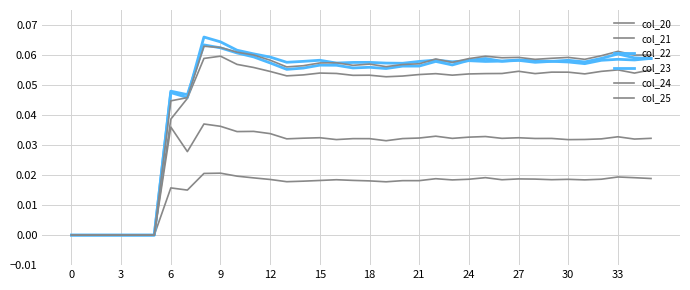

What is the greatest value displayed?

0.1